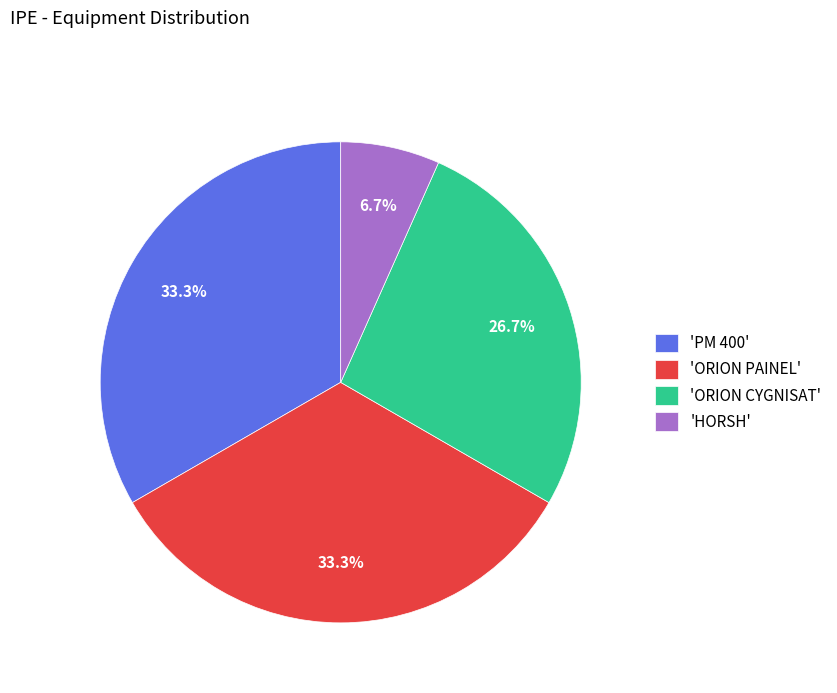

Is there any slice that represents more than half of the pie?

No